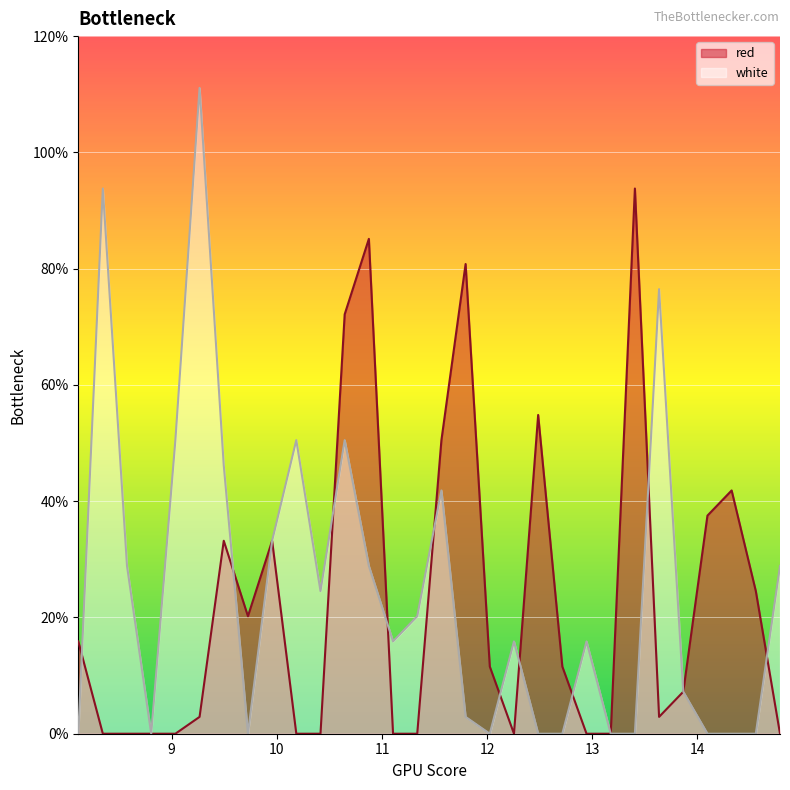

What is the spread (max minus min) of values at 12.715?

11.6